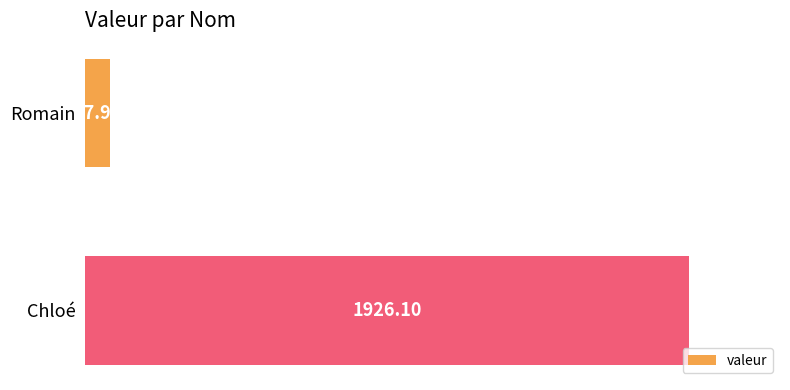

What is the label of the 1st bar from the bottom?

Chloé